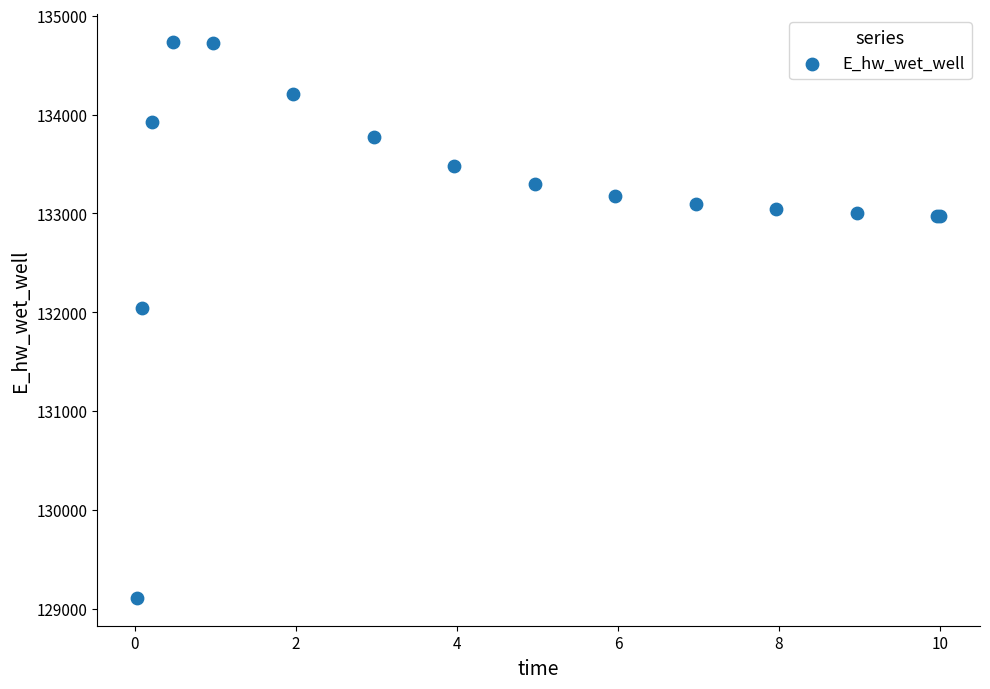

What Y value in the scatter plot is closest to 131922?

132044.8